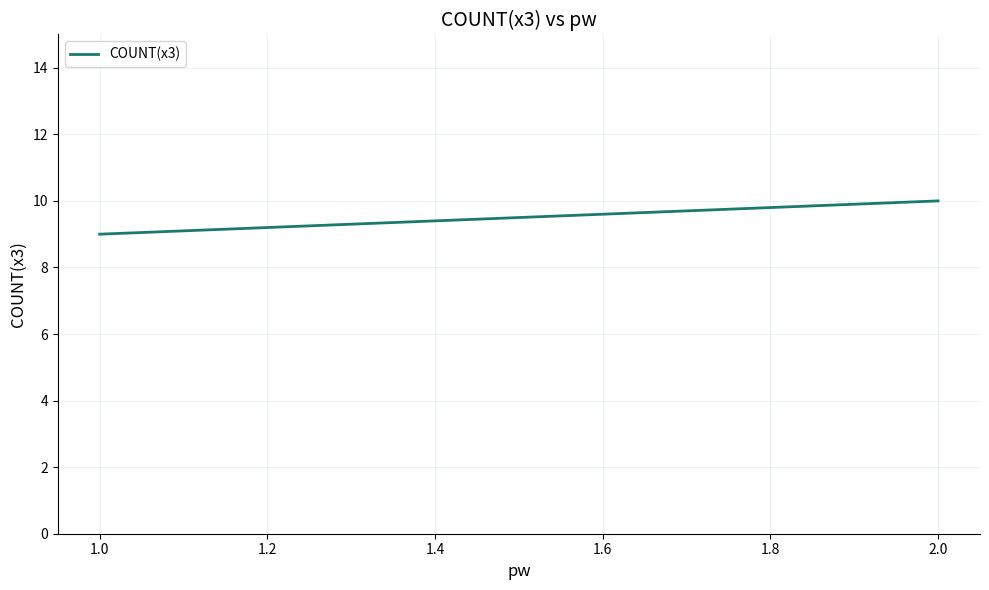

True or false: the data shows 5 at 2.0.

False